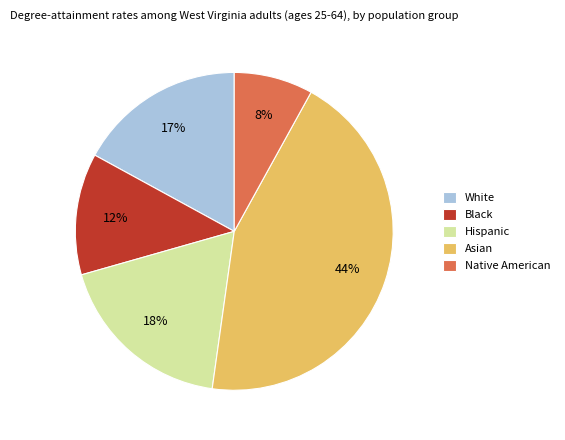

Do Hispanic and Black together represent more than half of the pie?

No